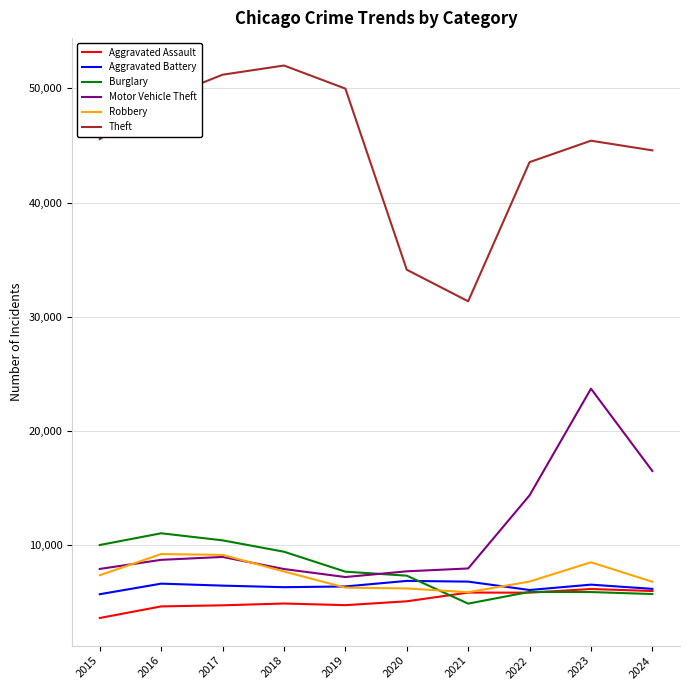

Which series ends up on top after the final intersection of Robbery and Motor Vehicle Theft?

Motor Vehicle Theft